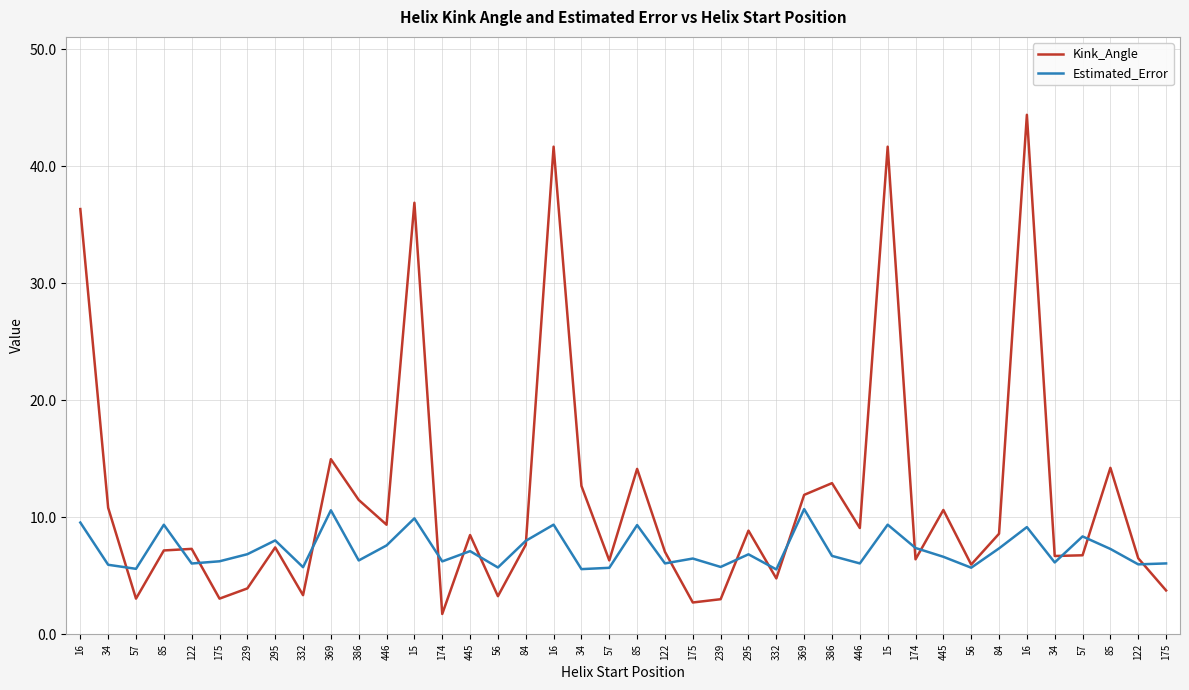

Is this an area chart (filled region under the line)?

No